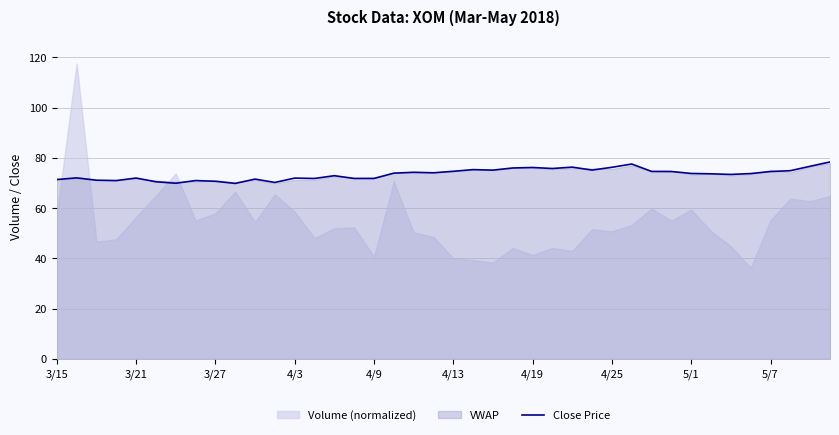

The value of Close Price at 5/7 is 74.6. True or false?

True